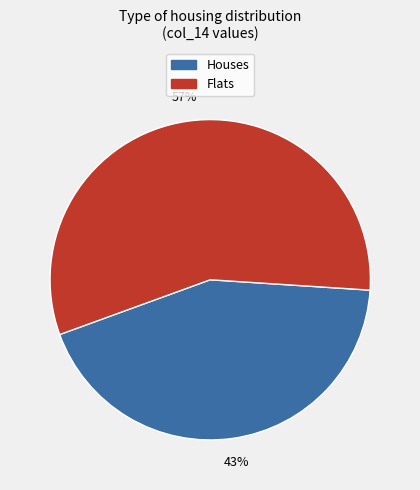

To the nearest percent, what is the average slice percentage?

50%